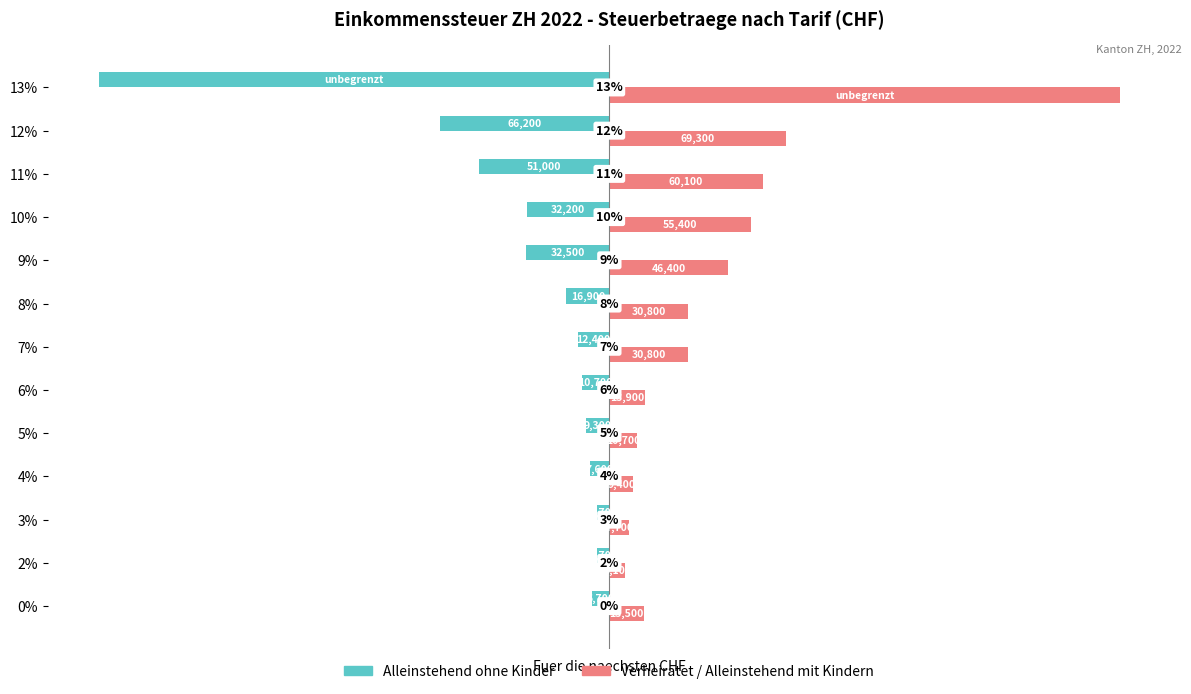

What are all the series names shown in the legend?

Alleinstehend ohne Kinder, Verheiratet / Alleinstehend mit Kindern